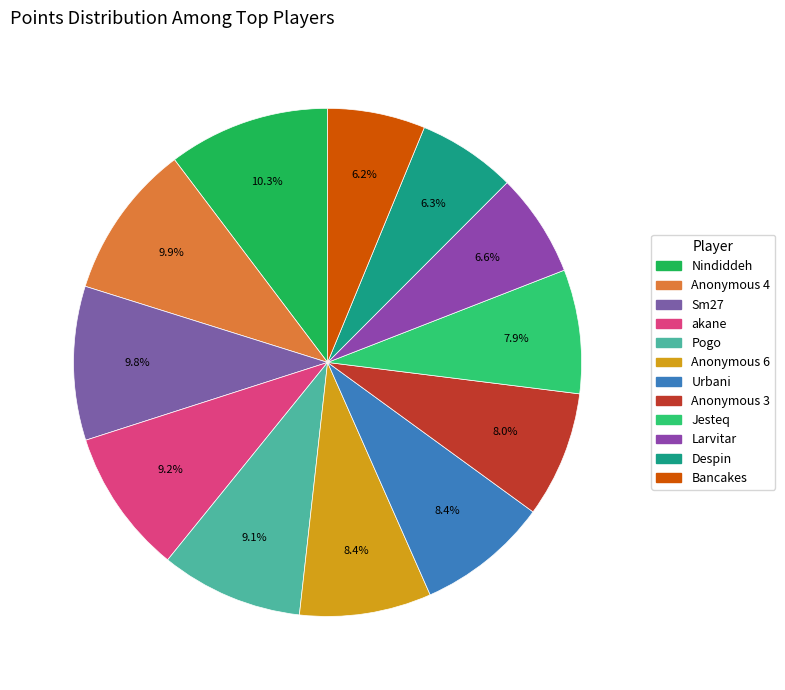

Does any single category account for the majority?

No